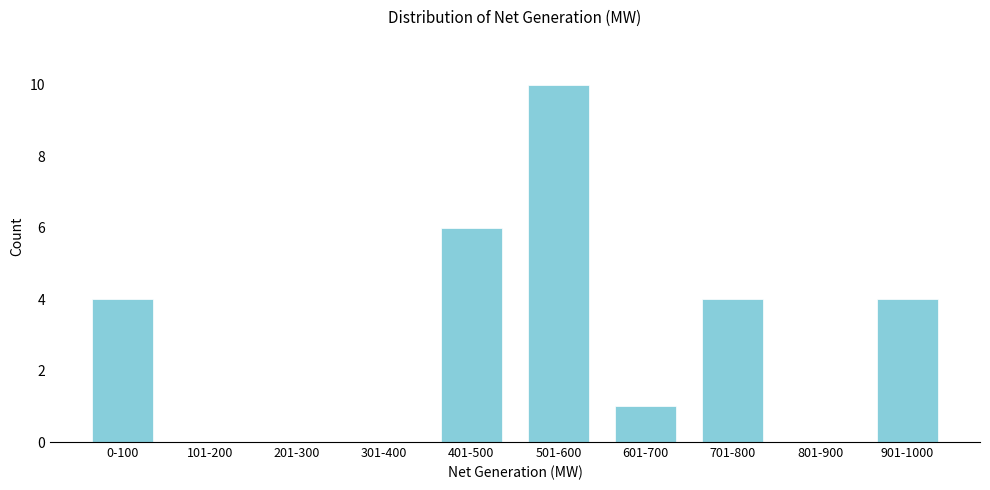

Reading left to right, transcribe all the data shown in this chart.

0-100=4	101-200=0	201-300=0	301-400=0	401-500=6	501-600=10	601-700=1	701-800=4	801-900=0	901-1000=4